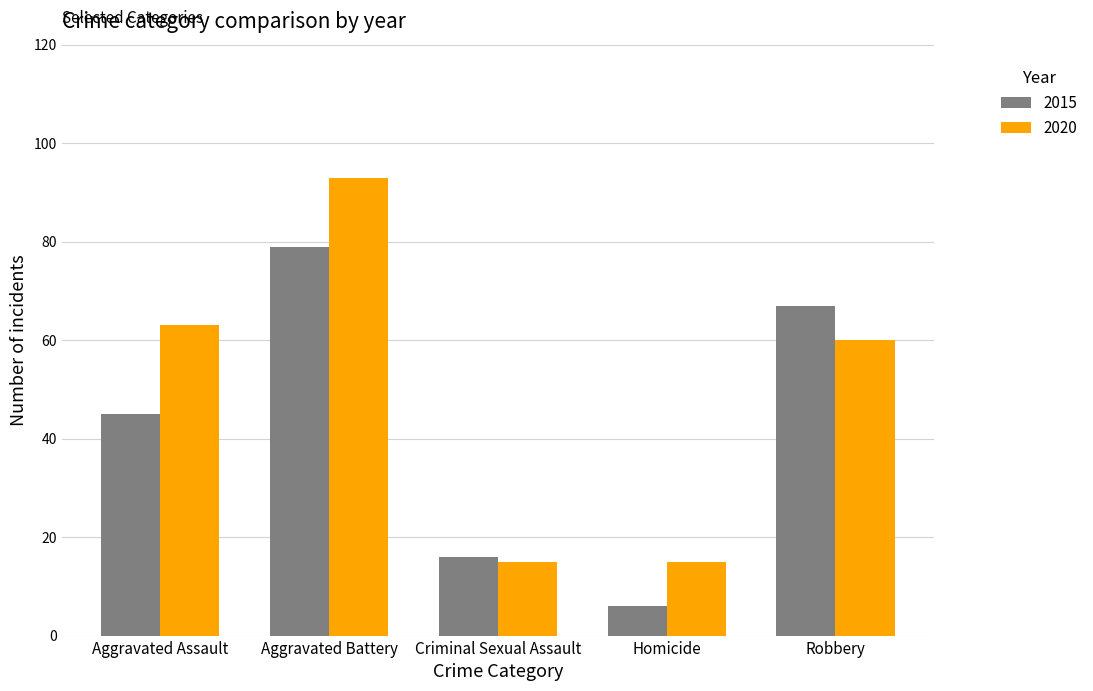

What position from the right is Robbery?

1